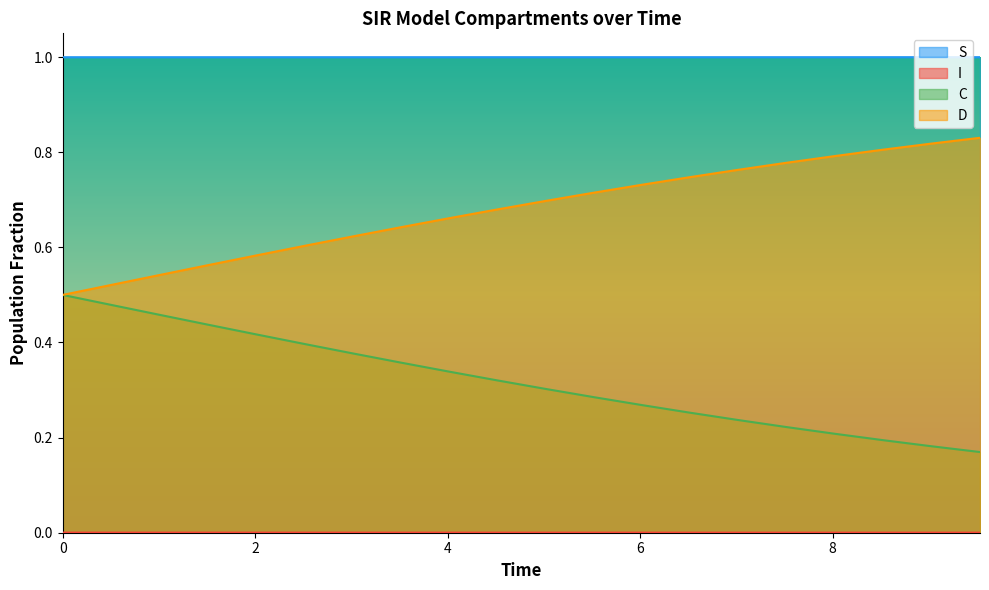

What is the maximum value for S?

1.0